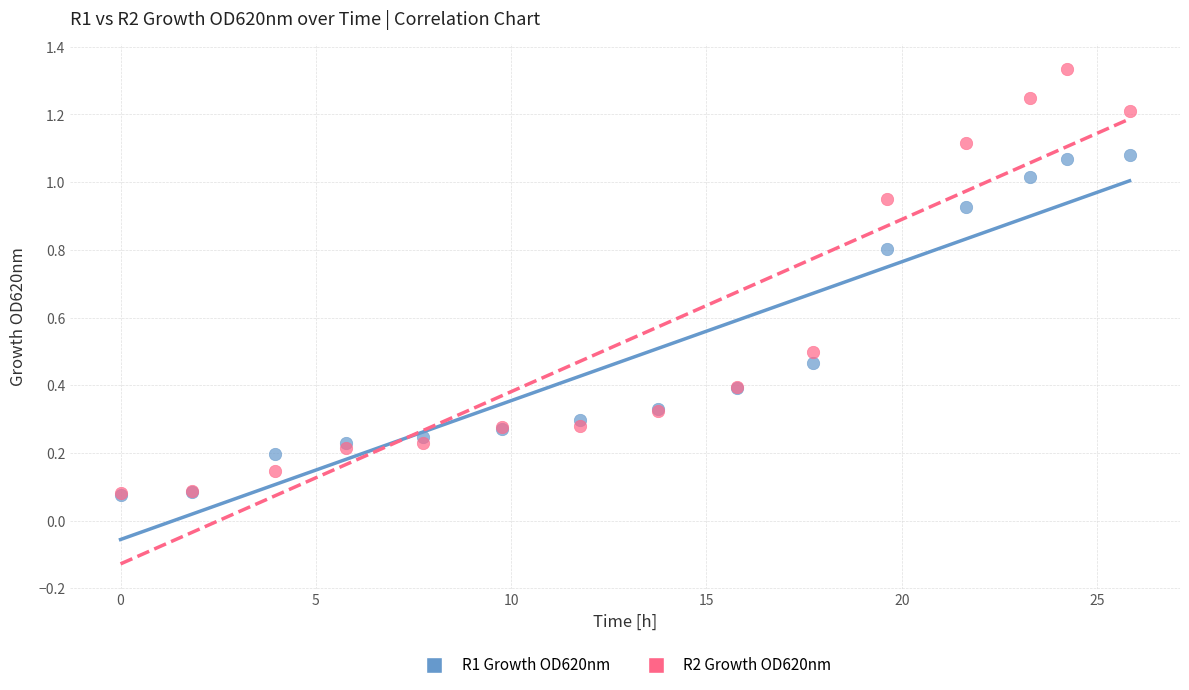

Which series has the widest spread of Y values?

R2 Growth OD620nm